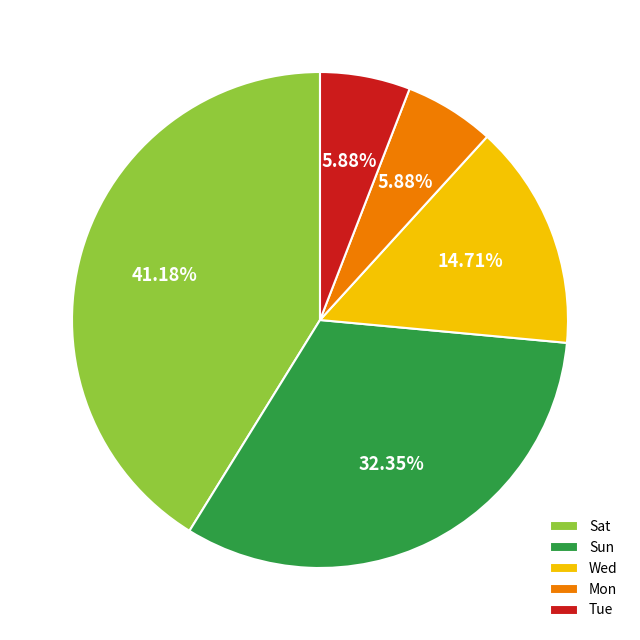

Is there a majority slice in this chart?

No